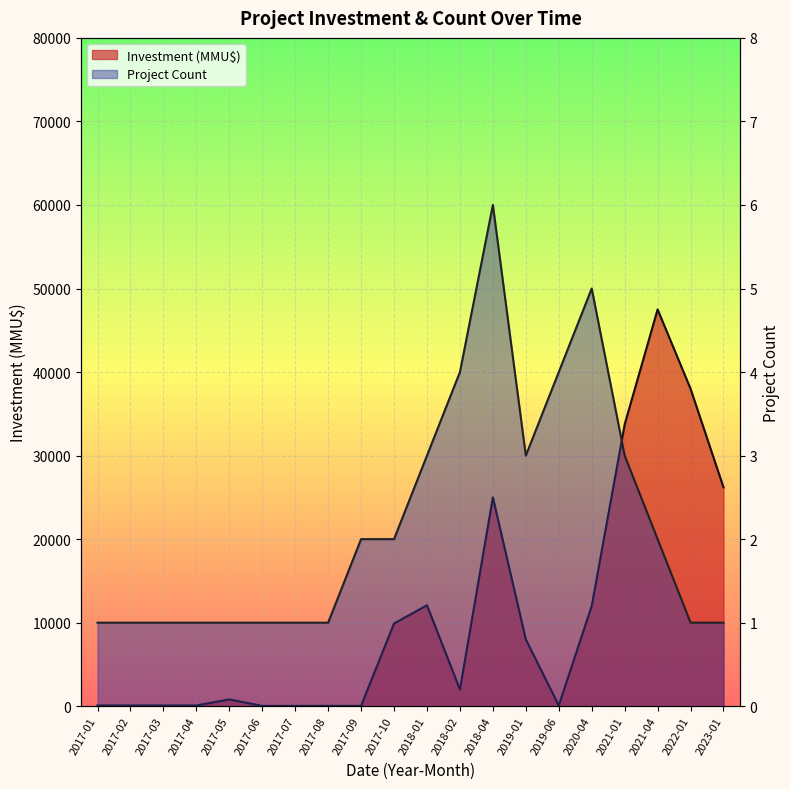

Reading right to left, extract all data points from this chart.

Project Count: 1	1	2	3	5	4	3	6	4	3	2	2	1	1	1	1	1	1	1	1
Investment (MMU$): 26197	38000	47500	33730	12000	88	8000	25000	2000	12084	9903	40	42	37	37	810	88	88	88	88